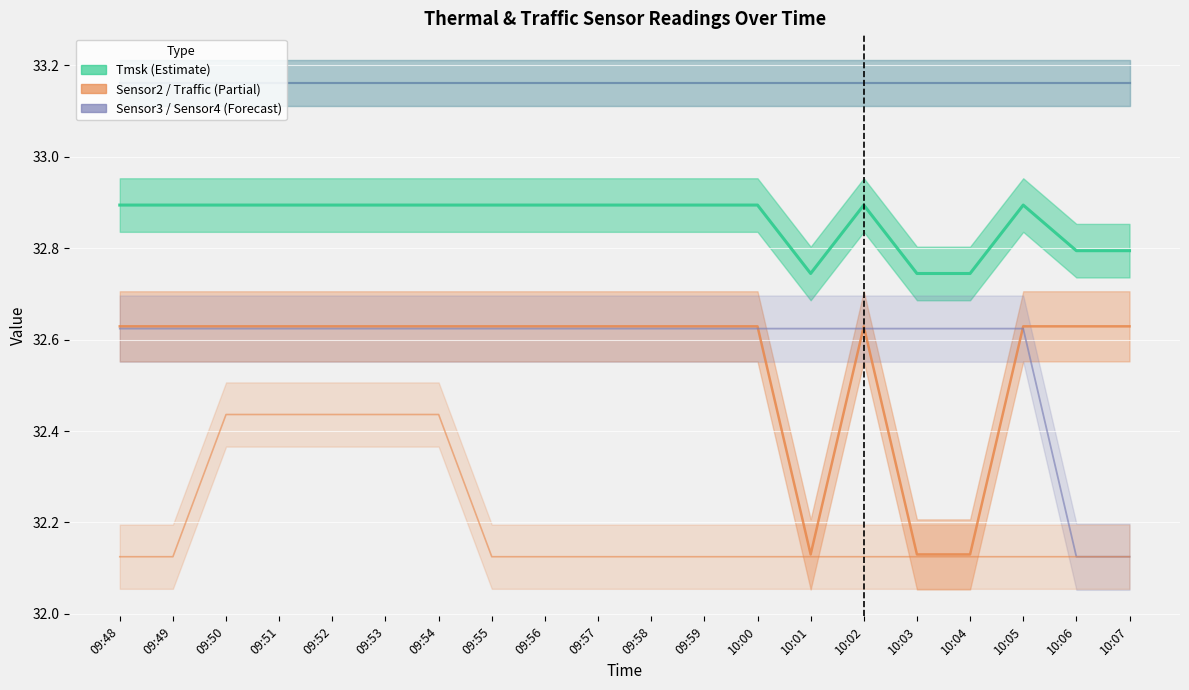

How many data points does each series have?

20